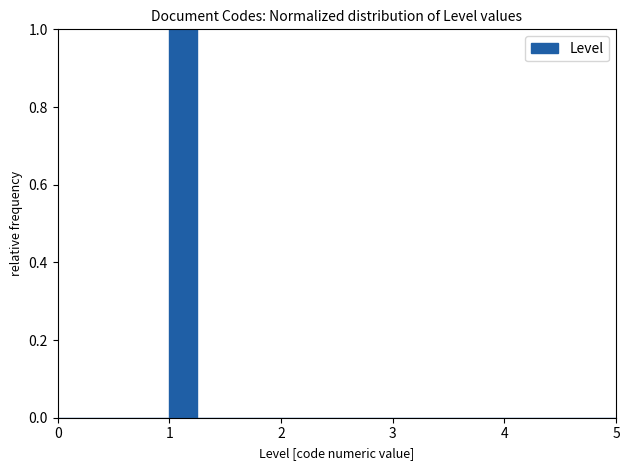

Around what value on the x-axis is the tallest bar? Give the approximate position of its centre, as read against the axis.

1.1